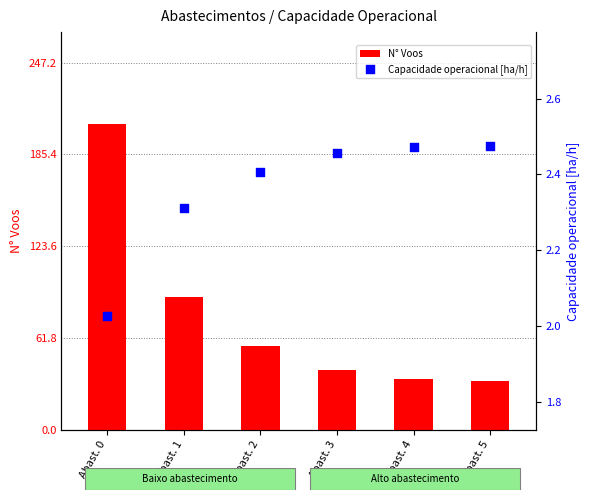

What is the total value across all series at Abast. 2?

58.4